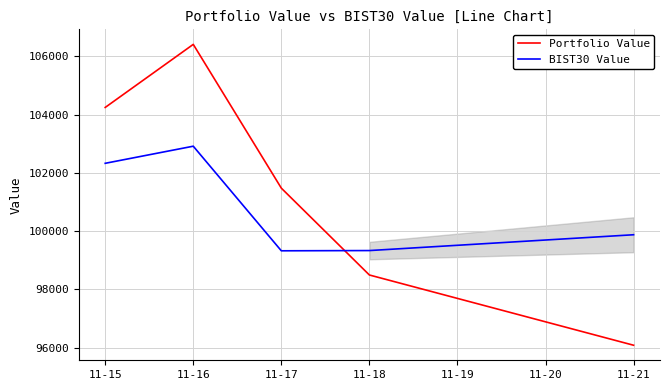

What is the average value of the Portfolio Value series?

101341.7